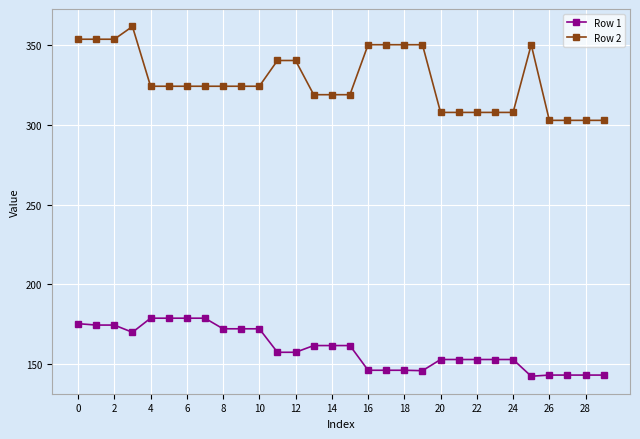

What is the minimum value shown in the chart?

142.4